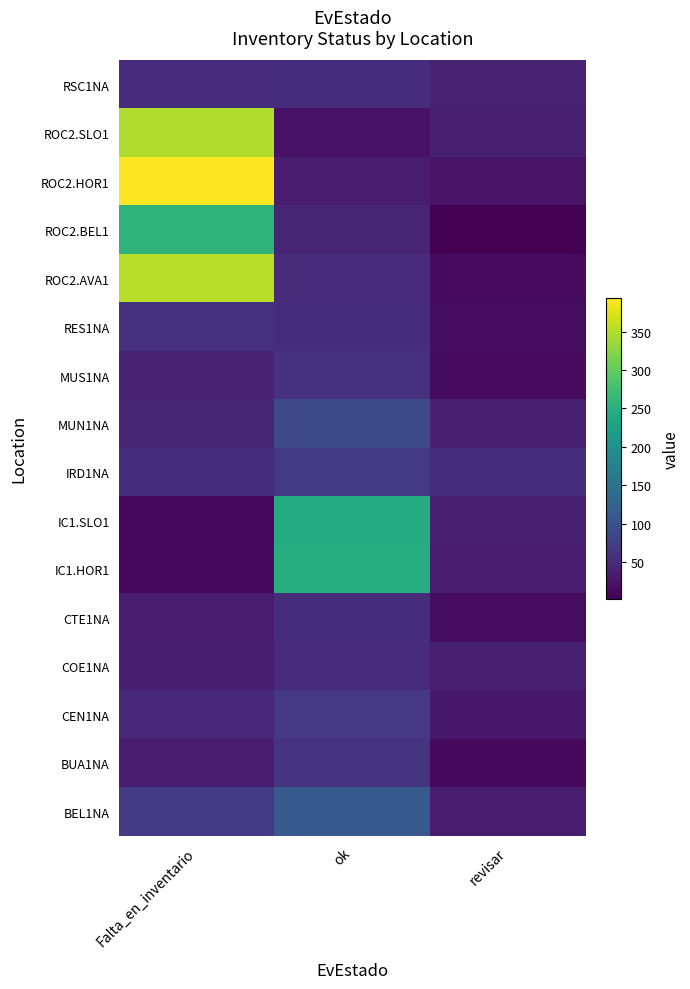

At revisar, list the series in order from smallest to largest.

ROC2.BEL1, BUA1NA, ROC2.AVA1, MUS1NA, CTE1NA, RES1NA, ROC2.HOR1, CEN1NA, BEL1NA, IC1.HOR1, MUN1NA, IC1.SLO1, ROC2.SLO1, COE1NA, RSC1NA, IRD1NA